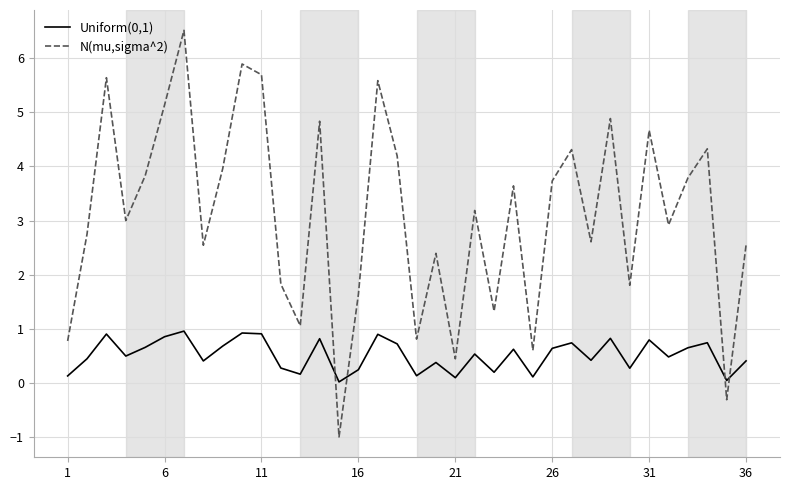

What is the sum of all N(mu,sigma^2) values?

111.6